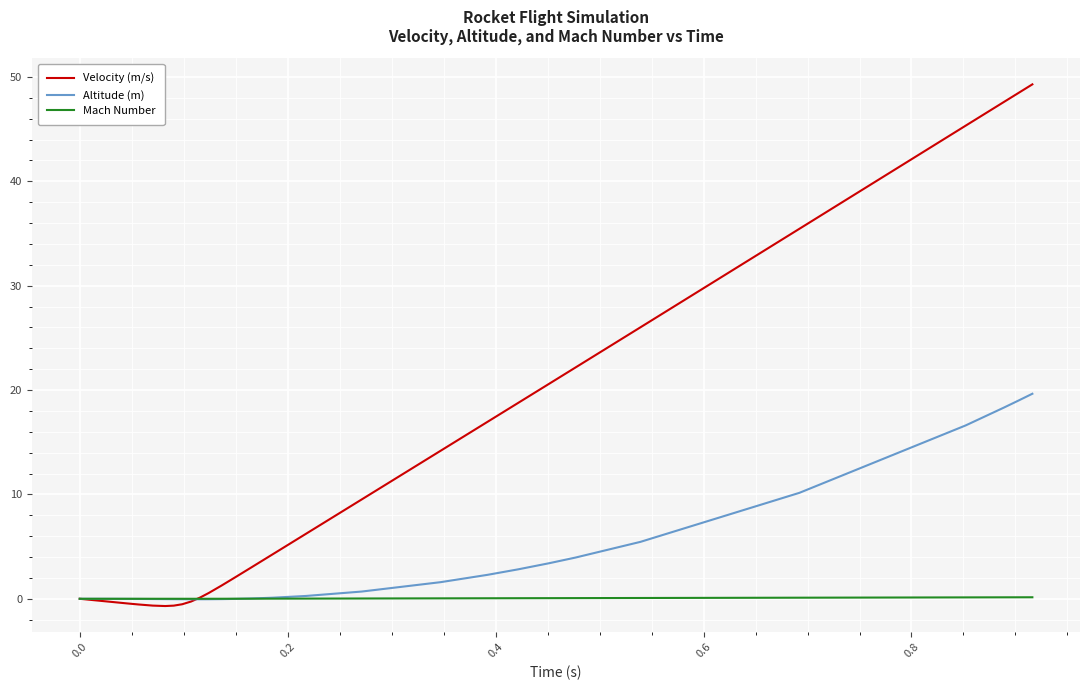

What is the difference between the maximum and second lowest values in the Velocity (m/s) series?

49.9